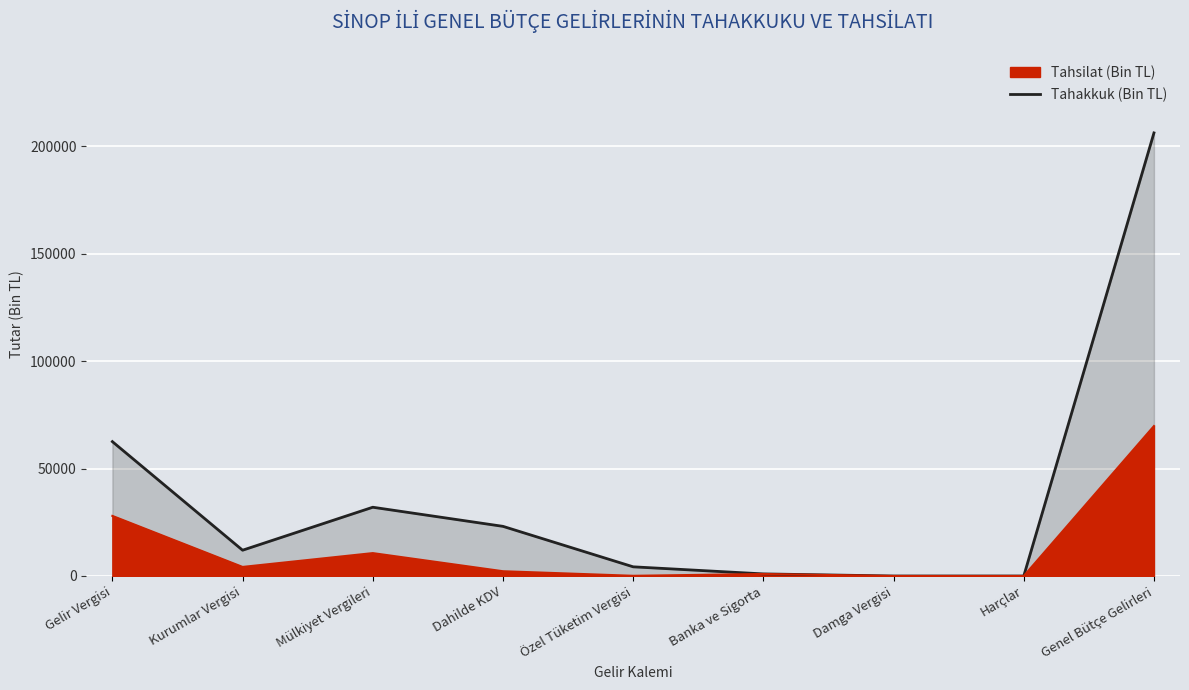

At which label does the data first exceed 12007?

Gelir Vergisi